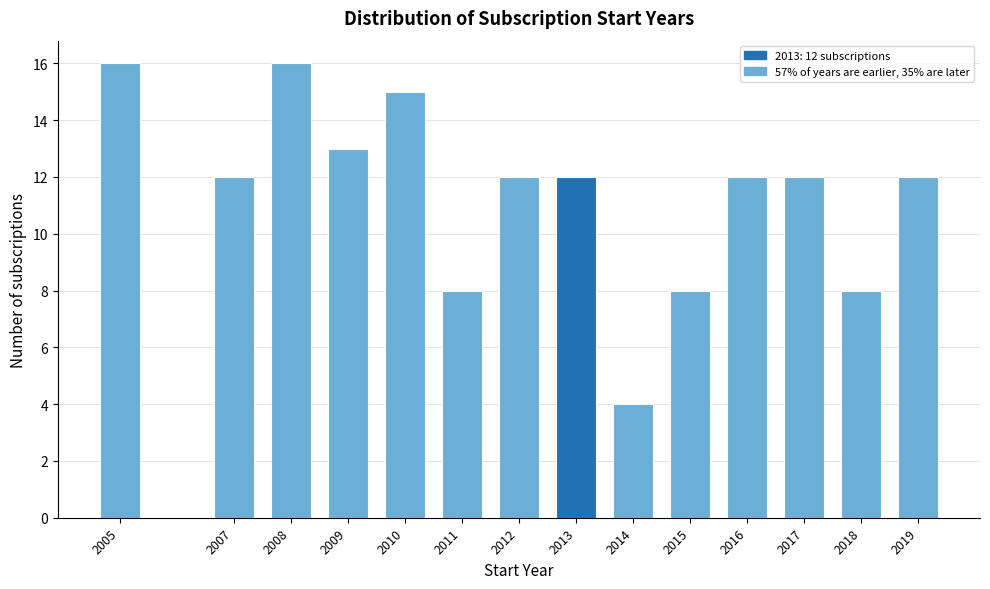

Reading left to right, extract all data points from this chart.

16	12	16	13	15	8	12	12	4	8	12	12	8	12